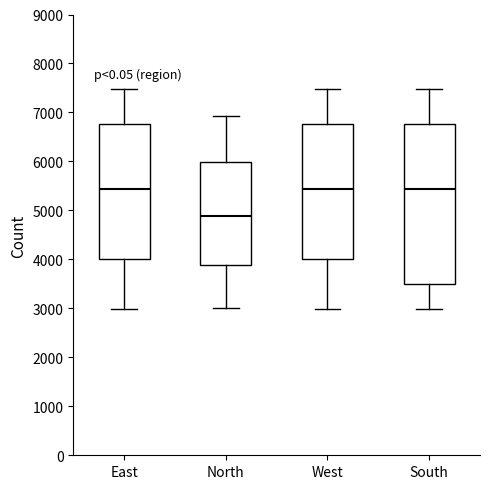

Comparing the boxes themselves (not the whiskers), which one is the tallest?

South